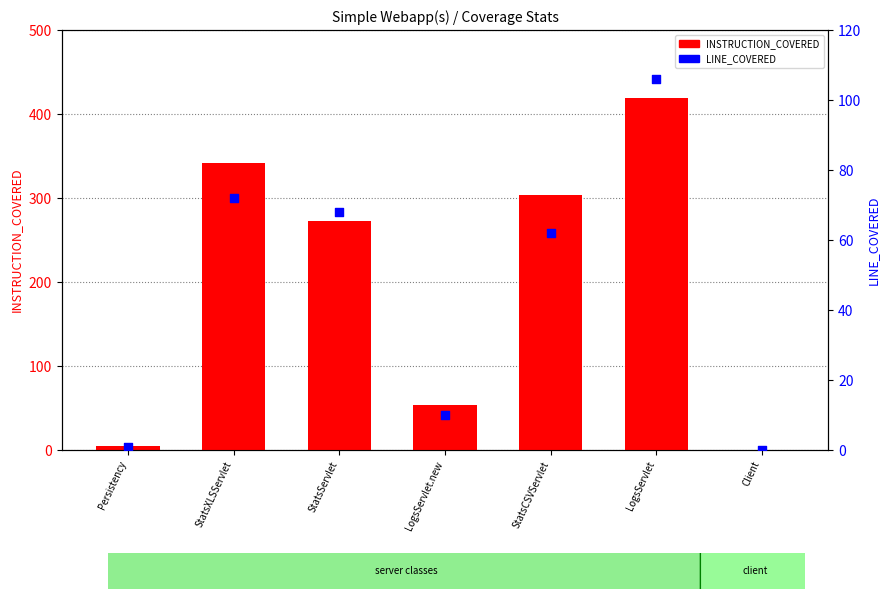

Which series has the largest total across all categories?

INSTRUCTION_COVERED